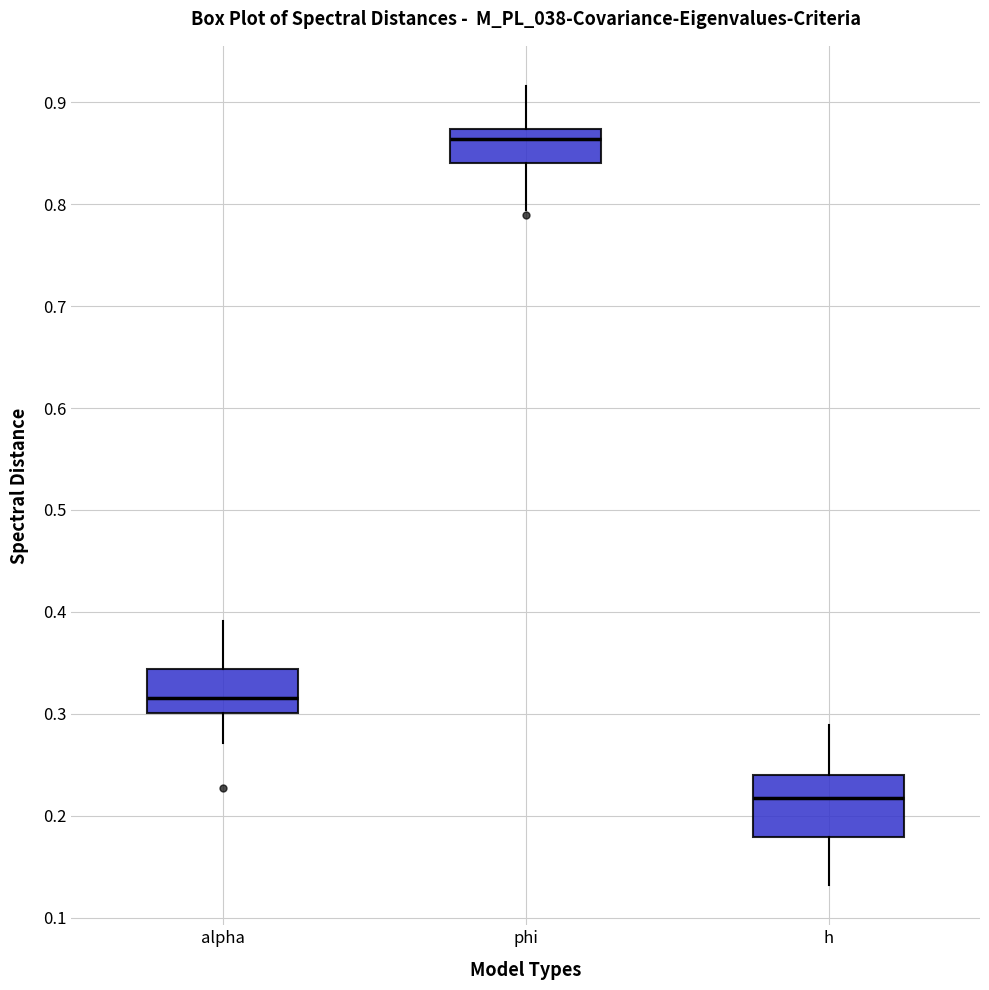

Which box is the tallest, from its lower edge to its upper edge?

h